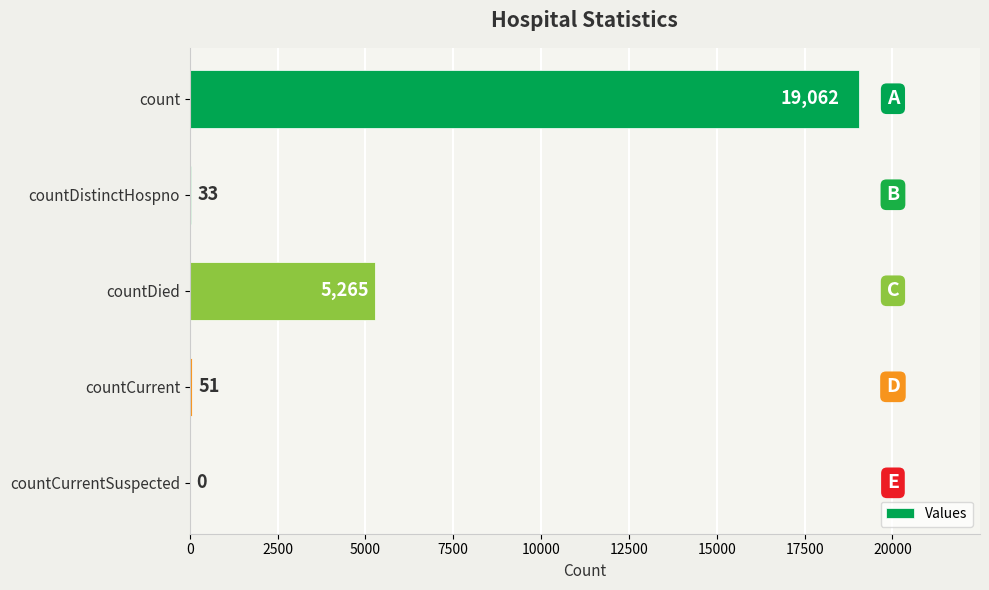

How many distinct data groups are displayed?

1